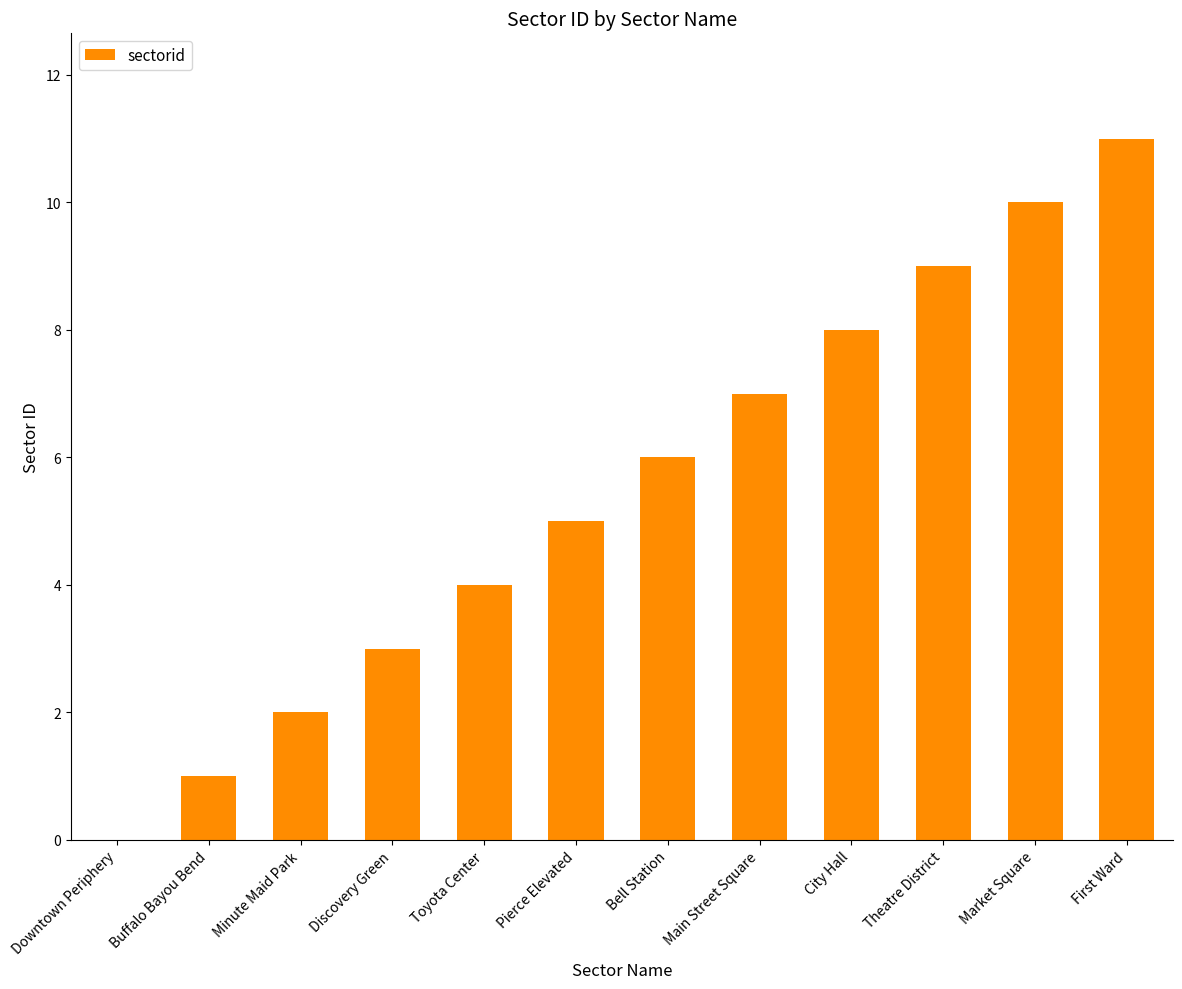

The value at City Hall is 14. True or false?

False